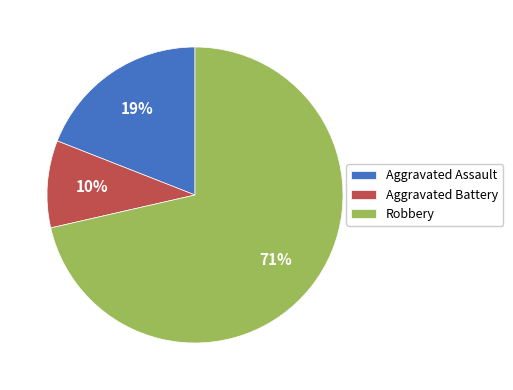

To the nearest percent, what is the combined percentage of Aggravated Assault and Aggravated Battery?

29%